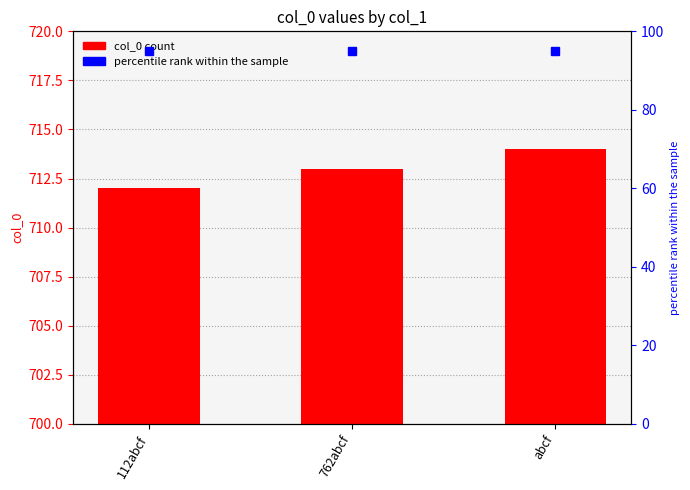

What is the ratio of the value at abcf to the value at 762abcf?

1.0